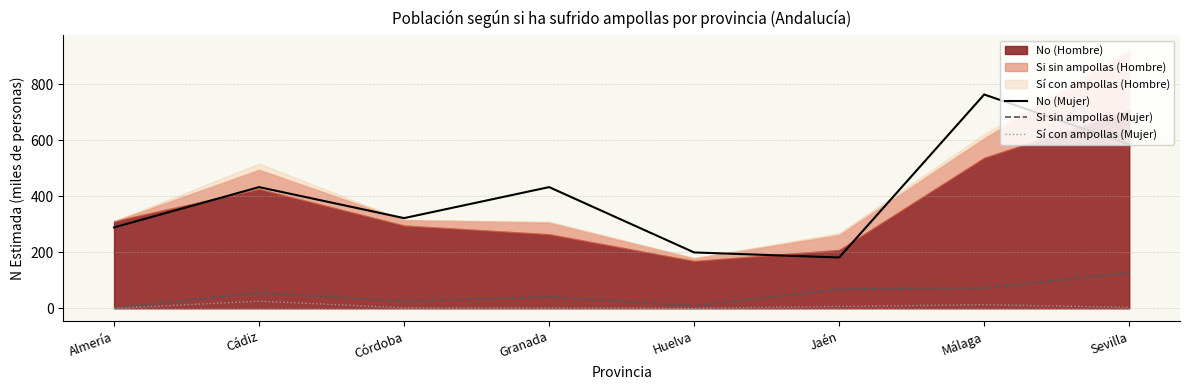

True or false: No (Mujer) and Si sin ampollas (Mujer) cross at least once.

False